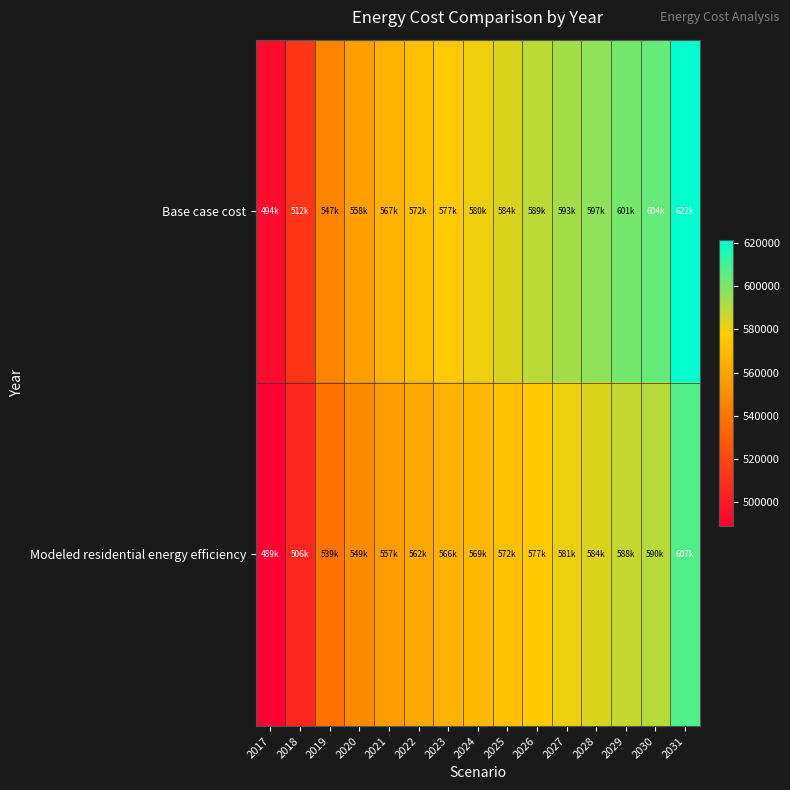

At 2025, list the series in order from largest to smallest.

Base case cost, Modeled residential energy efficiency